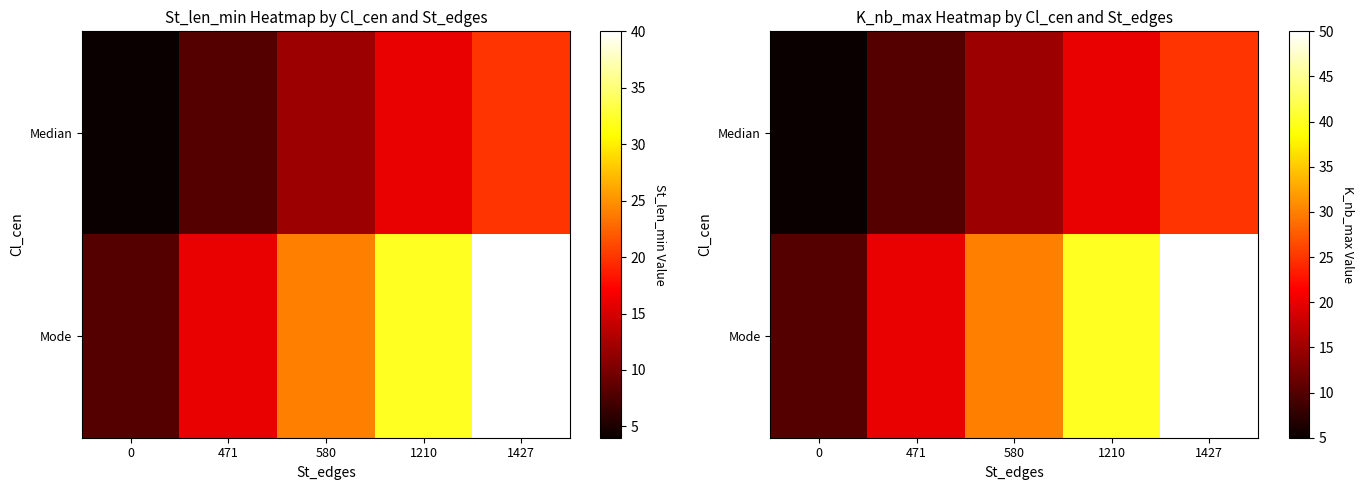

Which has a higher value, 0 or 580?

580